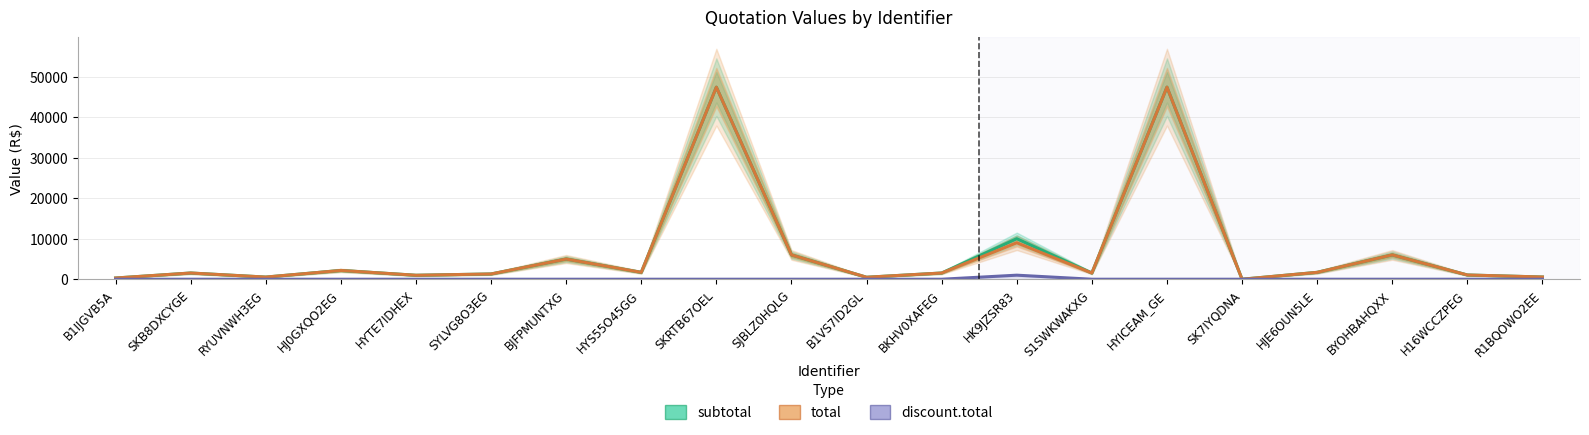

Where does the subtotal series first go above 1535?

HJ0GXQO2EG